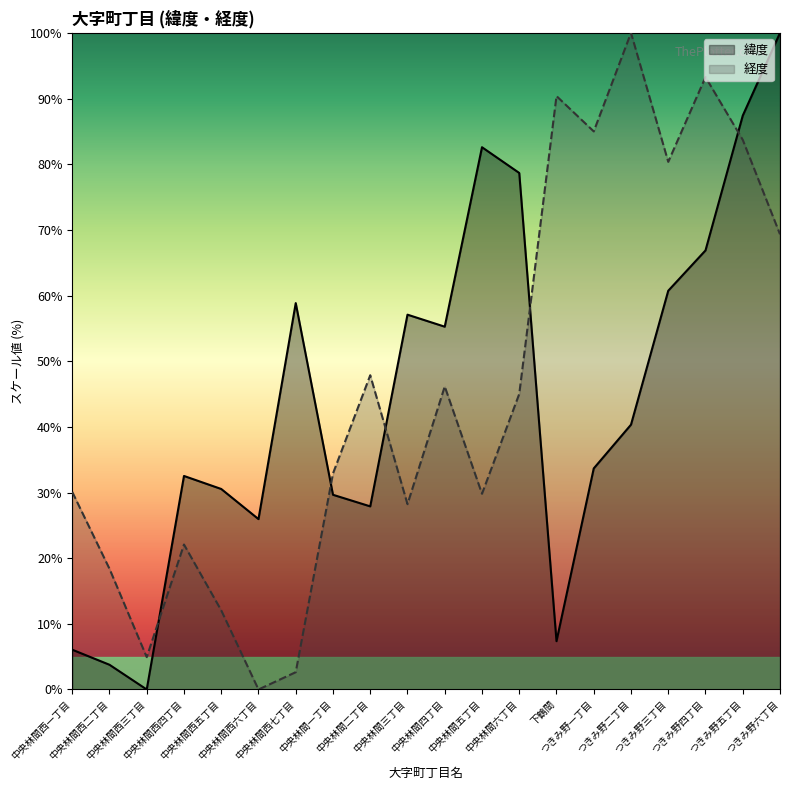

Which series changed the most between 中央林間西一丁目 and 中央林間六丁目?

緯度